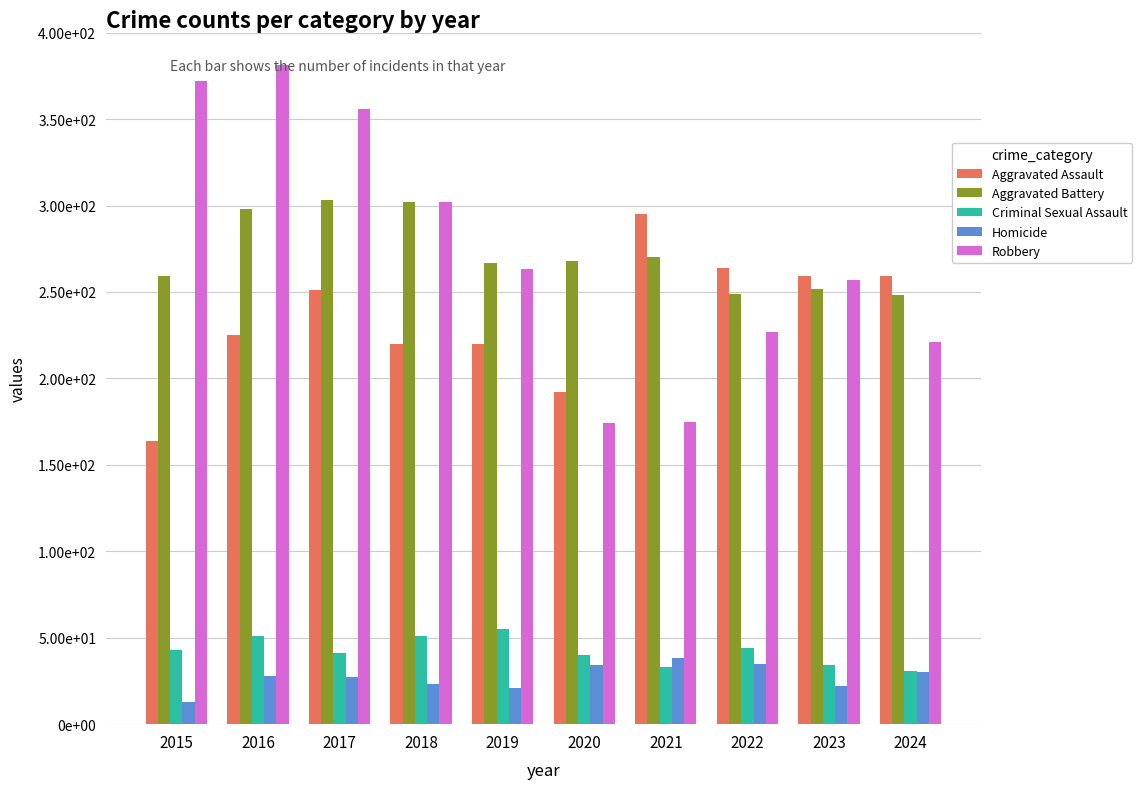

What are all the series names shown in the legend?

Aggravated Assault, Aggravated Battery, Criminal Sexual Assault, Homicide, Robbery